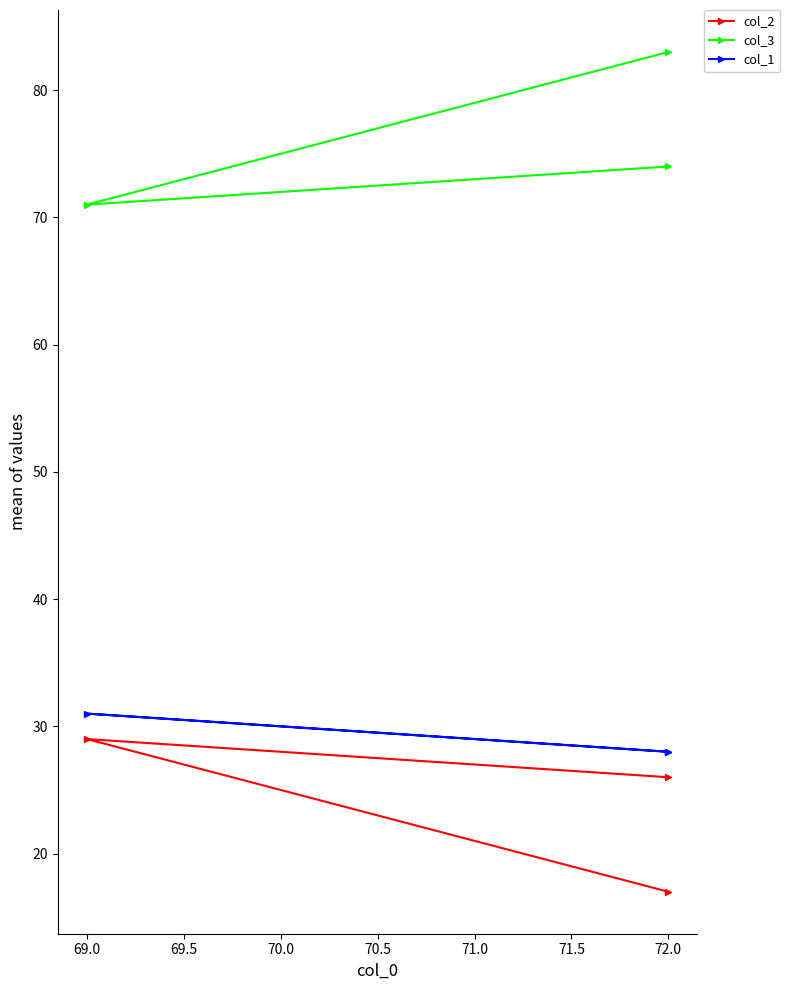

List the series in order of their peak value, lowest first.

col_2, col_1, col_3